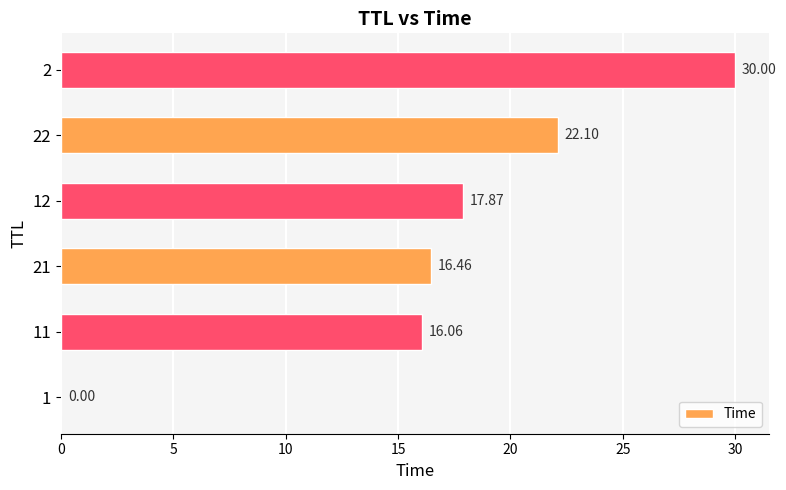

What is the change in value from 1 to 22?

+22.1